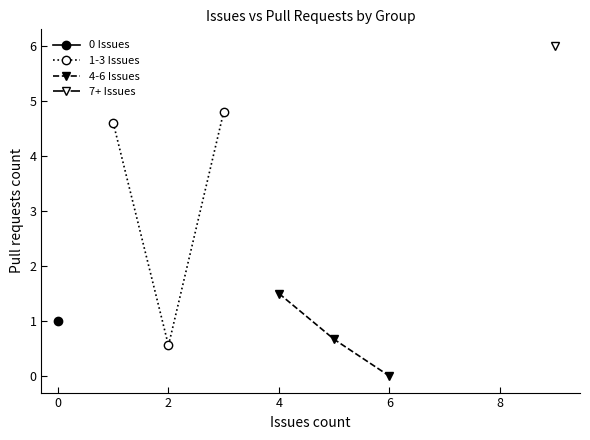

What is the highest value of the 1-3 Issues series?

4.8